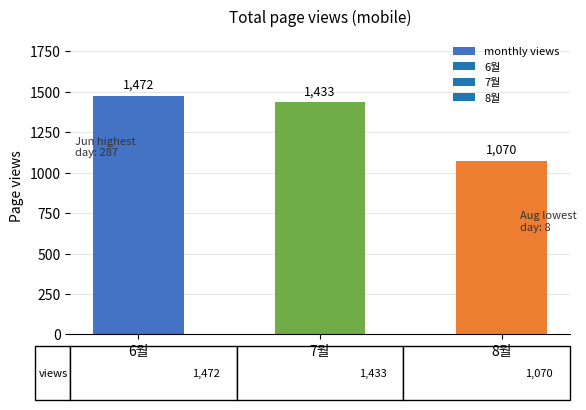

Is it true that the value at 8월 is 1070?

True